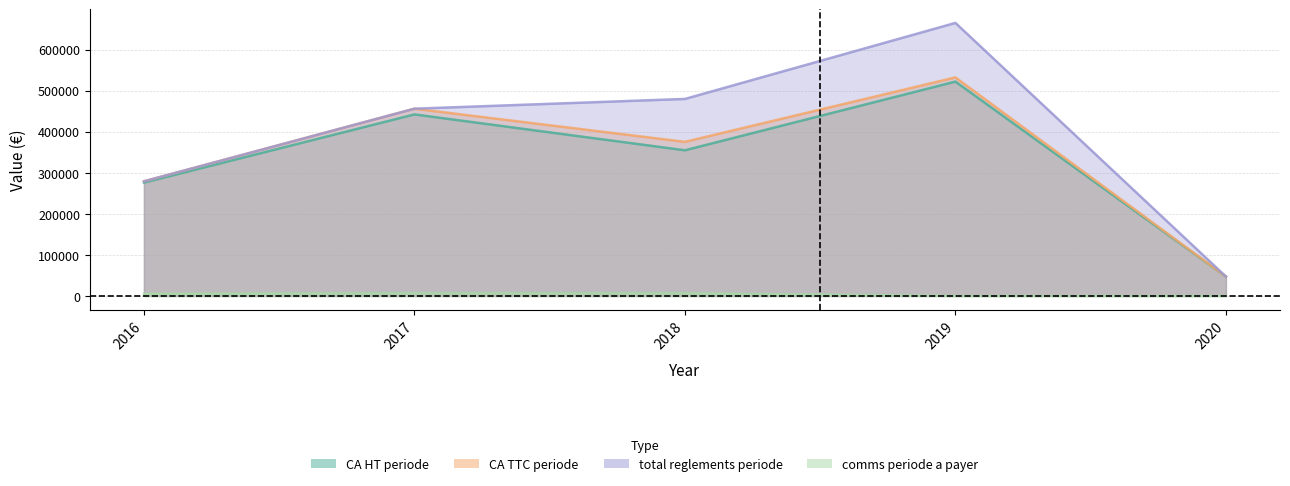

How many interior local peaks does the comms periode a payer series have?

1